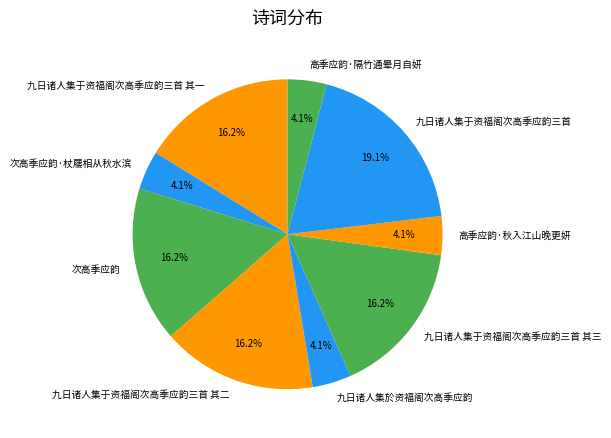

What percentage is NOT represented by 高季应韵·秋入江山晚更妍?

95.9%